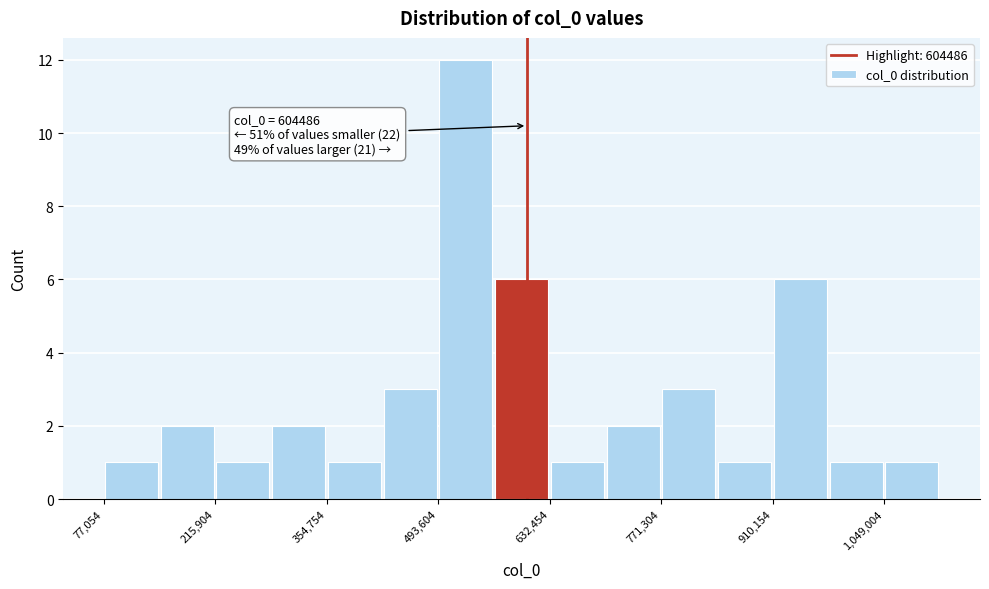

Read against the x-axis, roughly where is the centre of the tallest bar?

520000